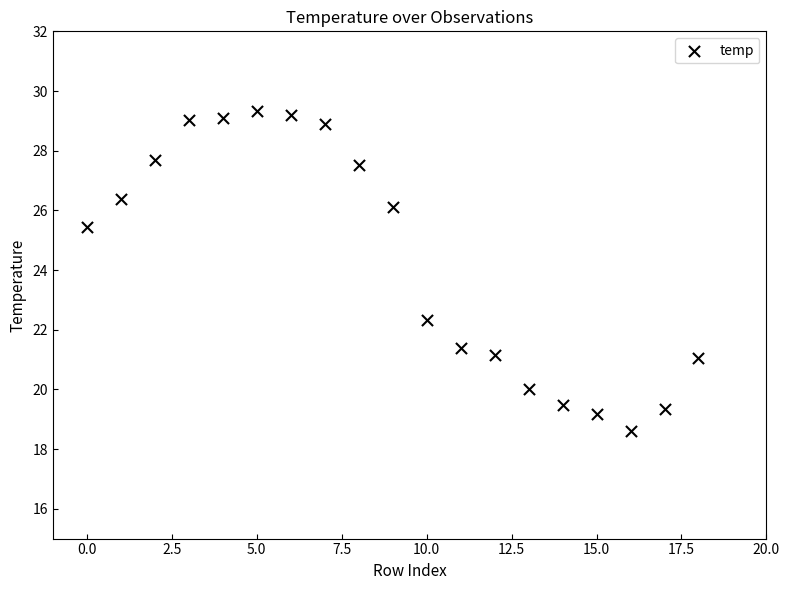

What Y value in the scatter plot is closest to 23?

22.3